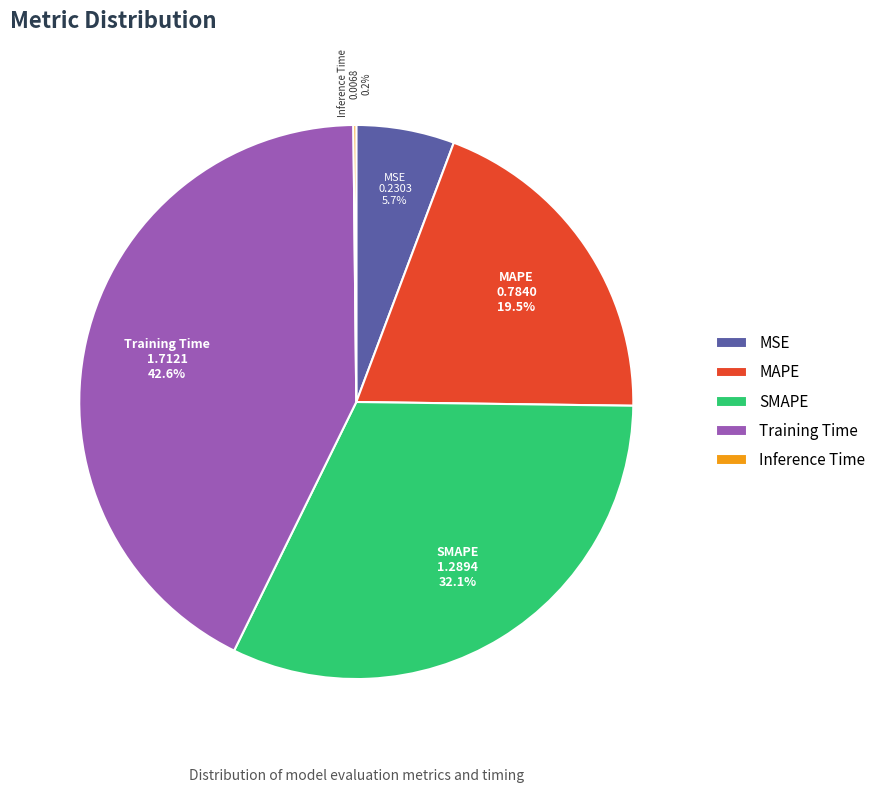

The Training Time slice represents 50% of the pie. True or false?

False